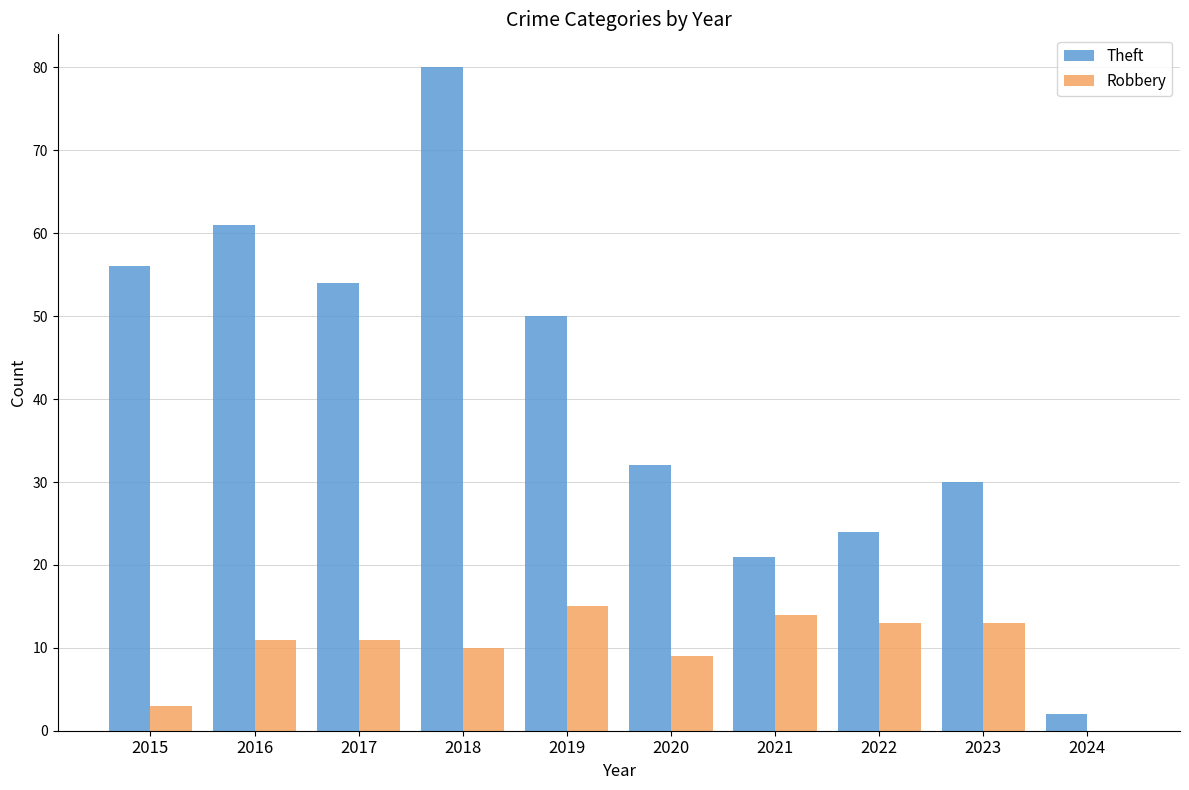

True or false: Theft has a value of 61 at 2016.

True